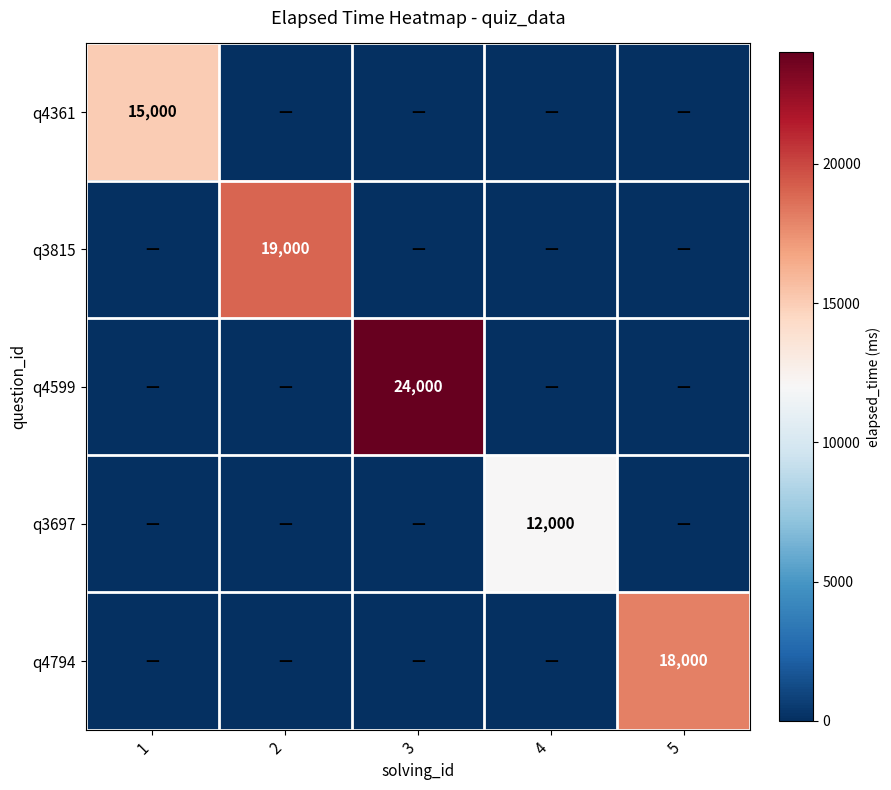

True or false: q4361 has a value of 15000 at 1.

True